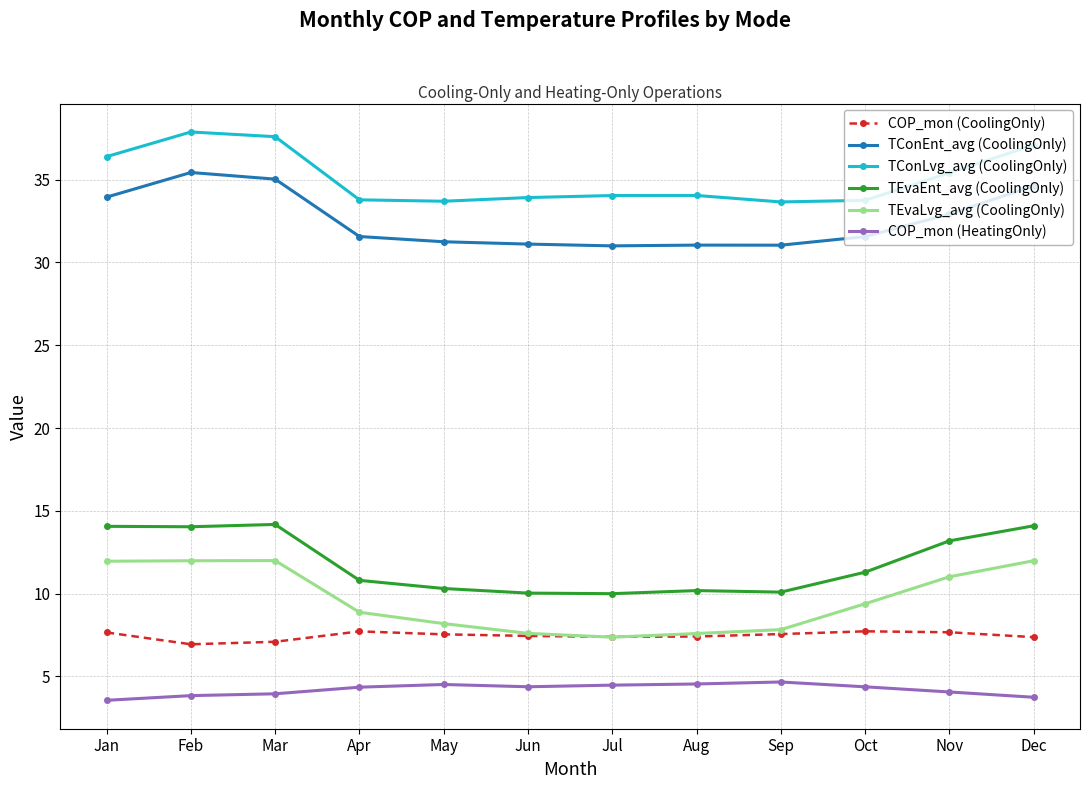

Read the TEvaLvg_avg (CoolingOnly) value at Mar.

12.0